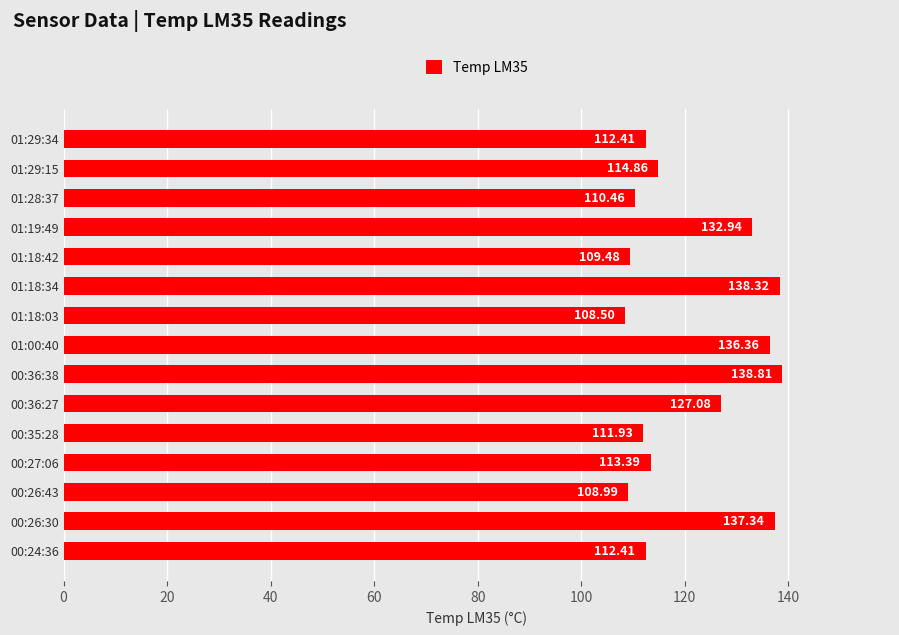

How many distinct data groups are displayed?

1